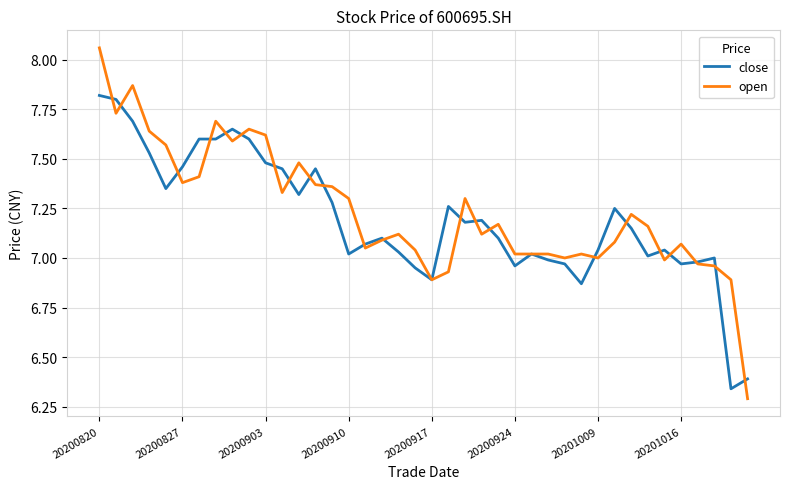

Which series has the widest spread of values?

open